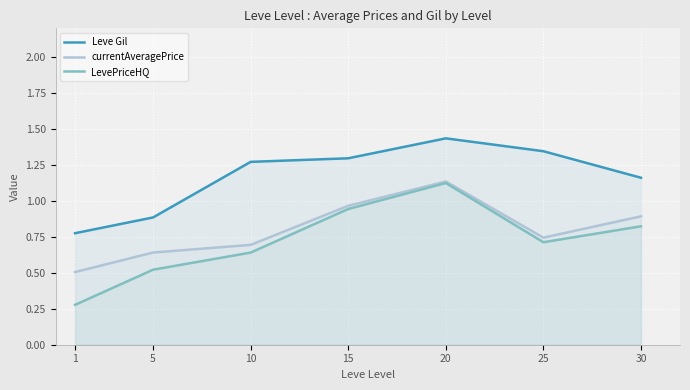

True or false: currentAveragePrice and LevePriceHQ intersect in this chart.

False